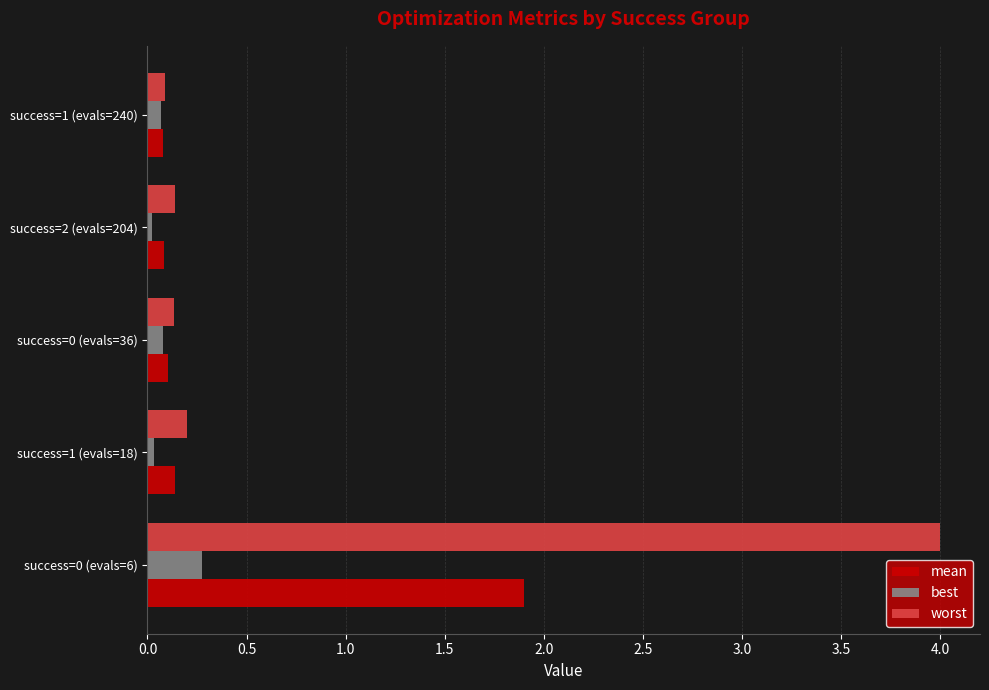

True or false: mean has a value of 1.9 at success=0 (evals=6).

True